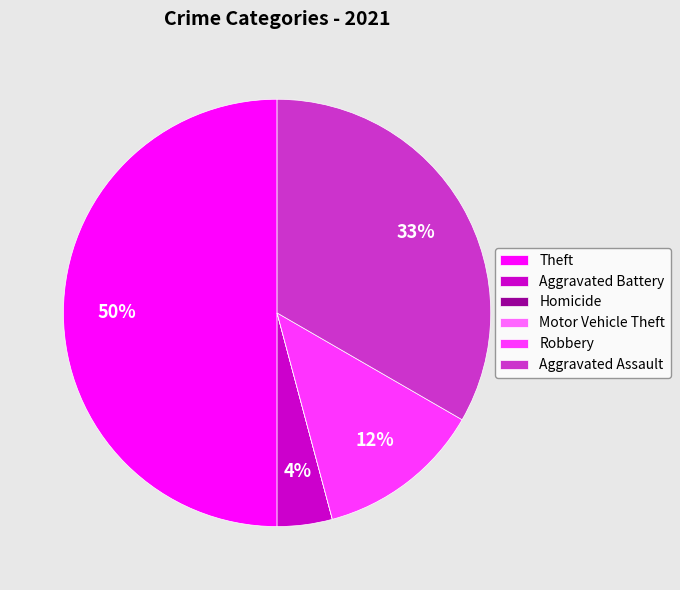

Is Robbery the majority of the pie?

No